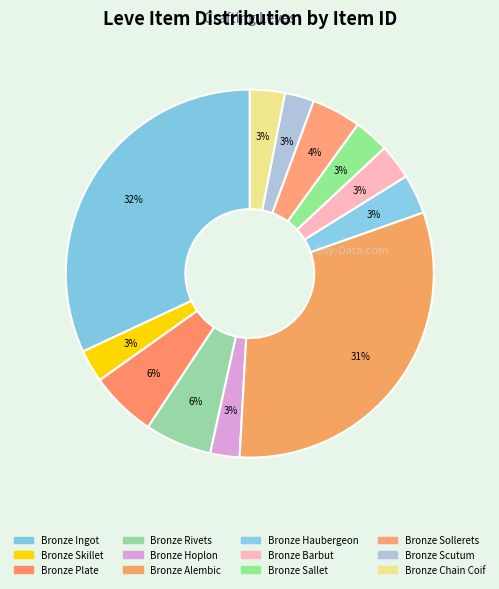

What is the ratio of the value at Bronze Ingot to the value at Bronze Skillet?

11.1